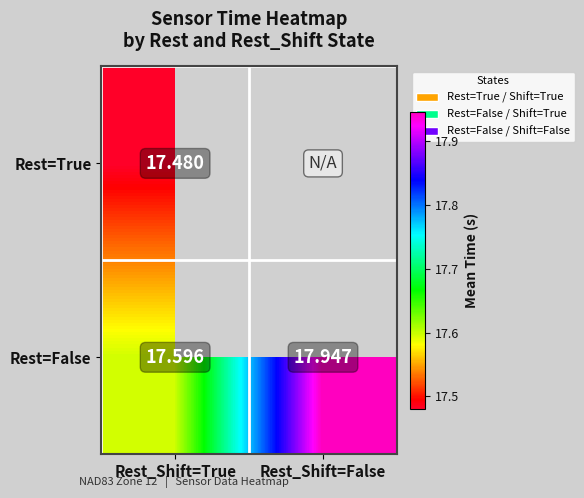

Where is Rest=False nearest to the value 17?

Rest_Shift=True